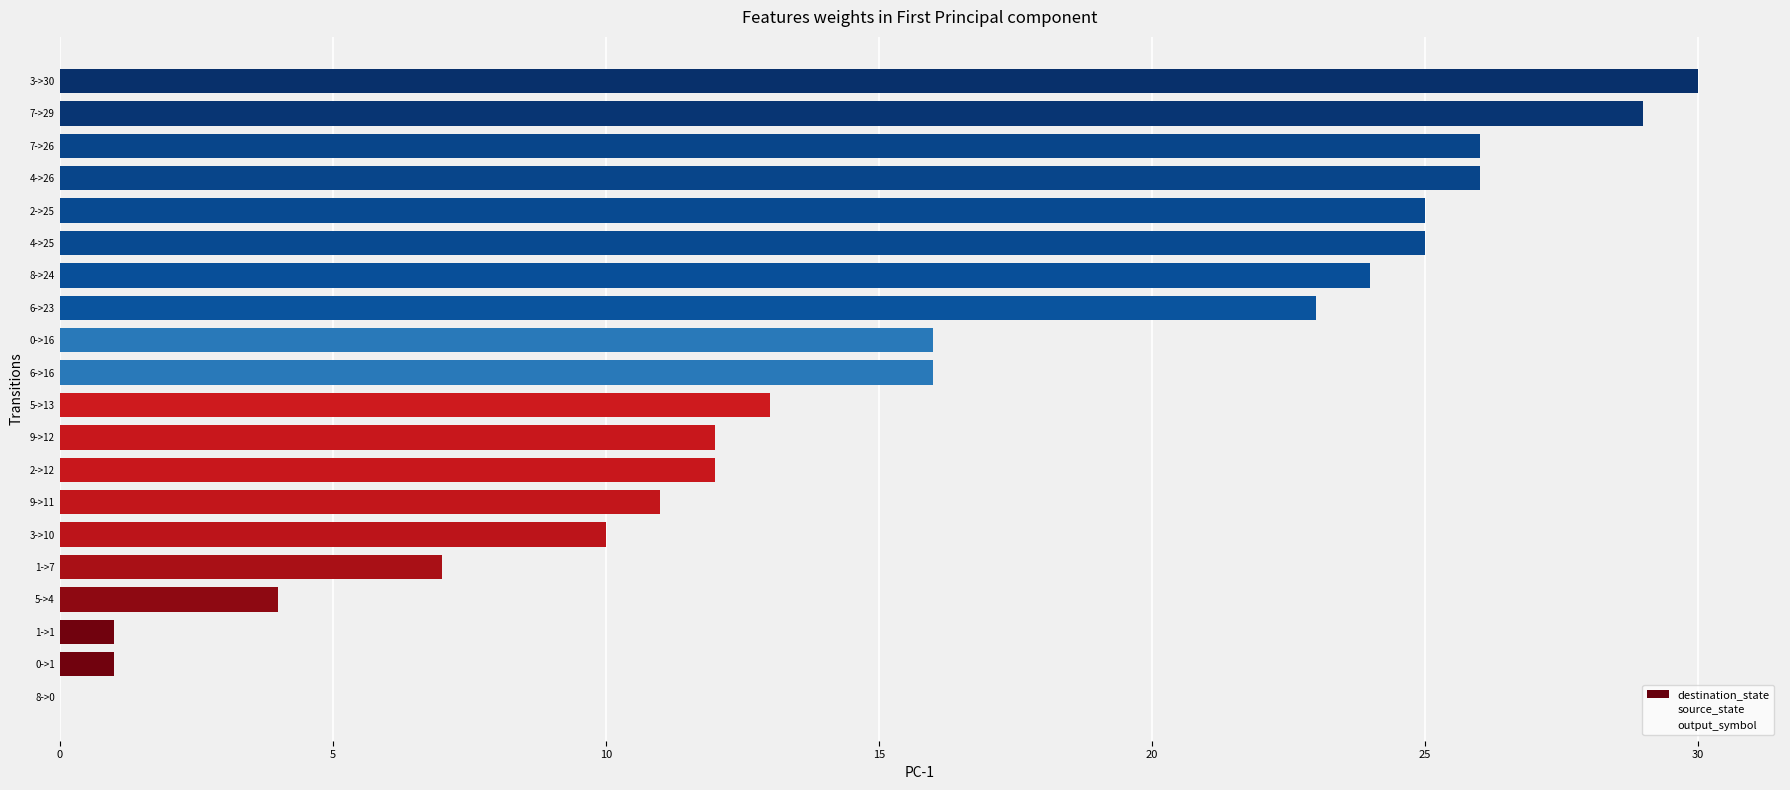

Count the number of categories in the chart.

20